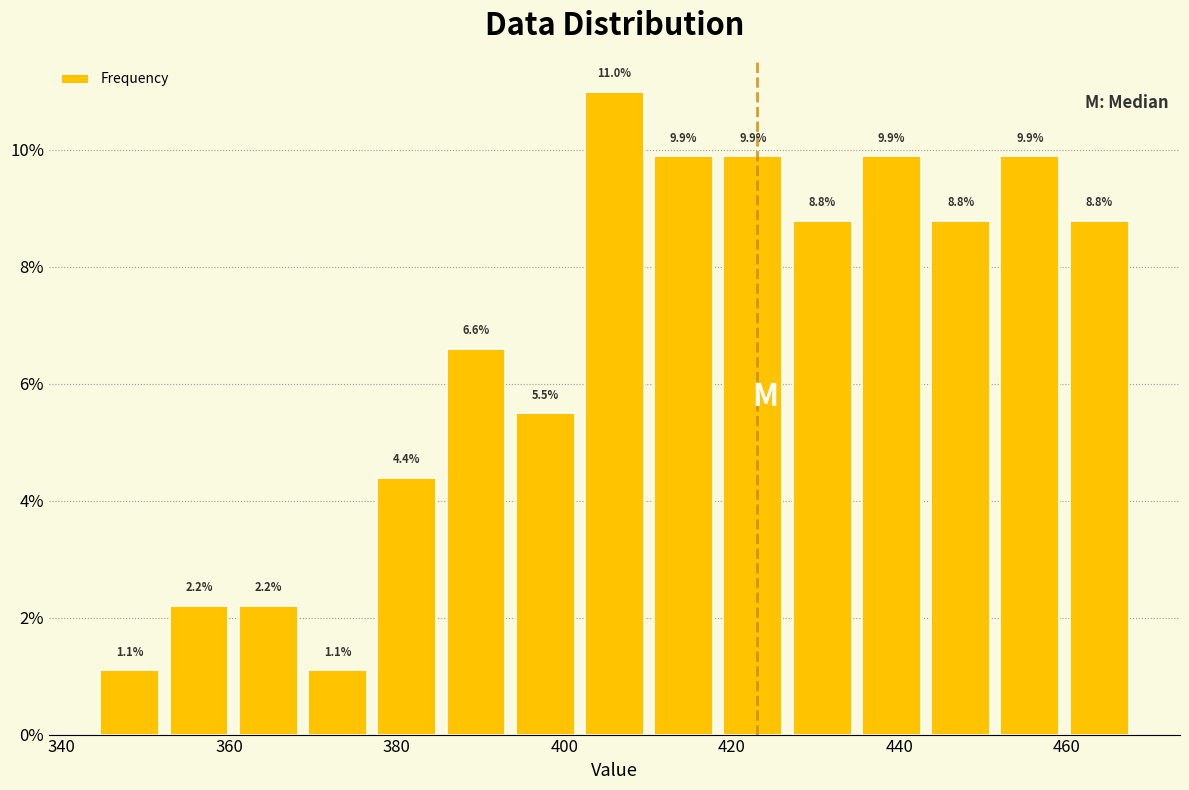

What is the height of the bar covering 434 to 444 on the x-axis? The bar edges are not printed on the chart, so give them approximately, as read against the axis.

9.9